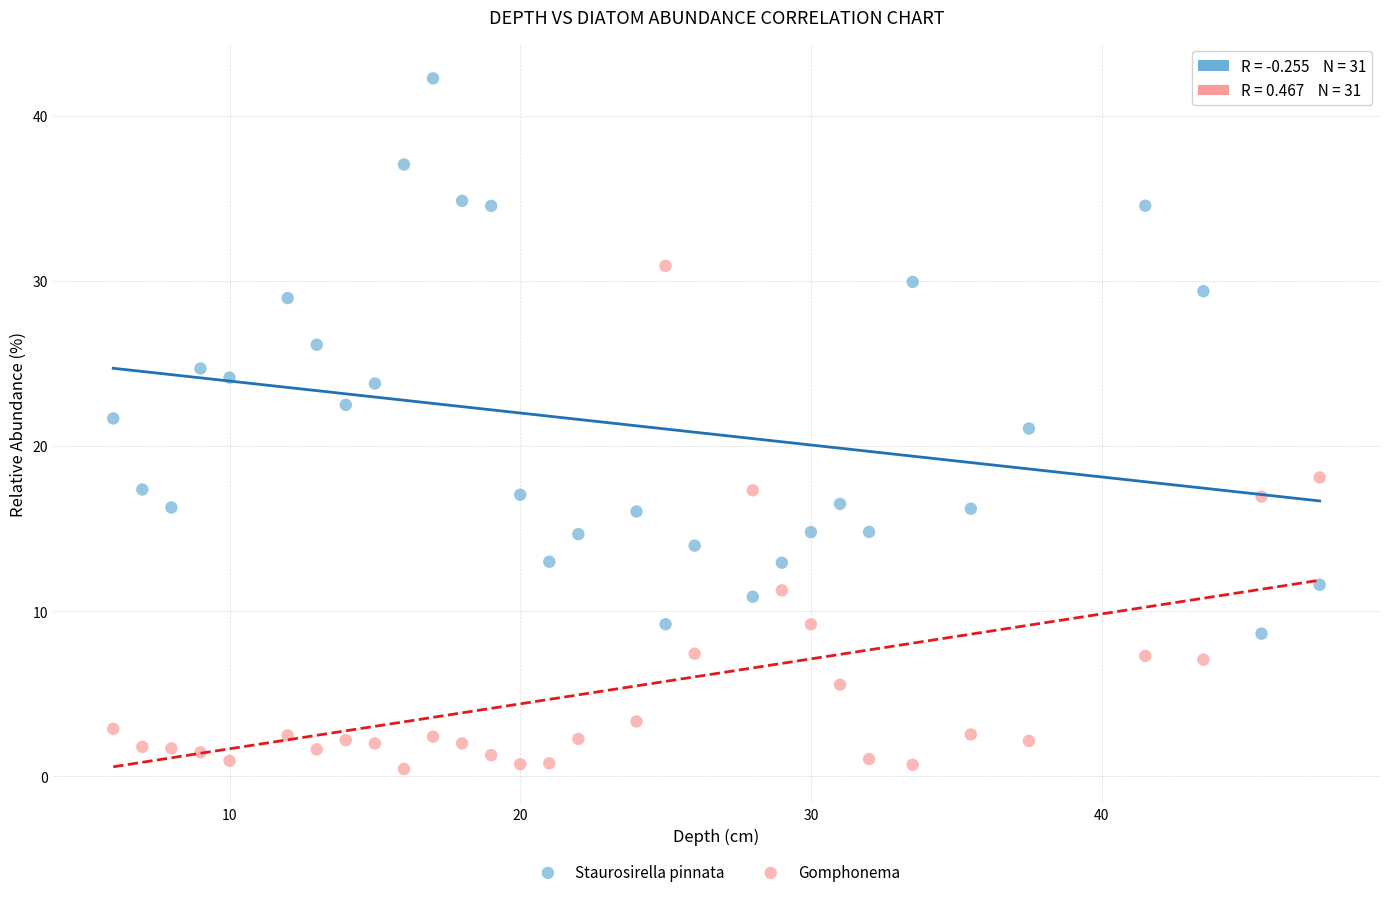

Which series contains the lowest Y value?

Gomphonema